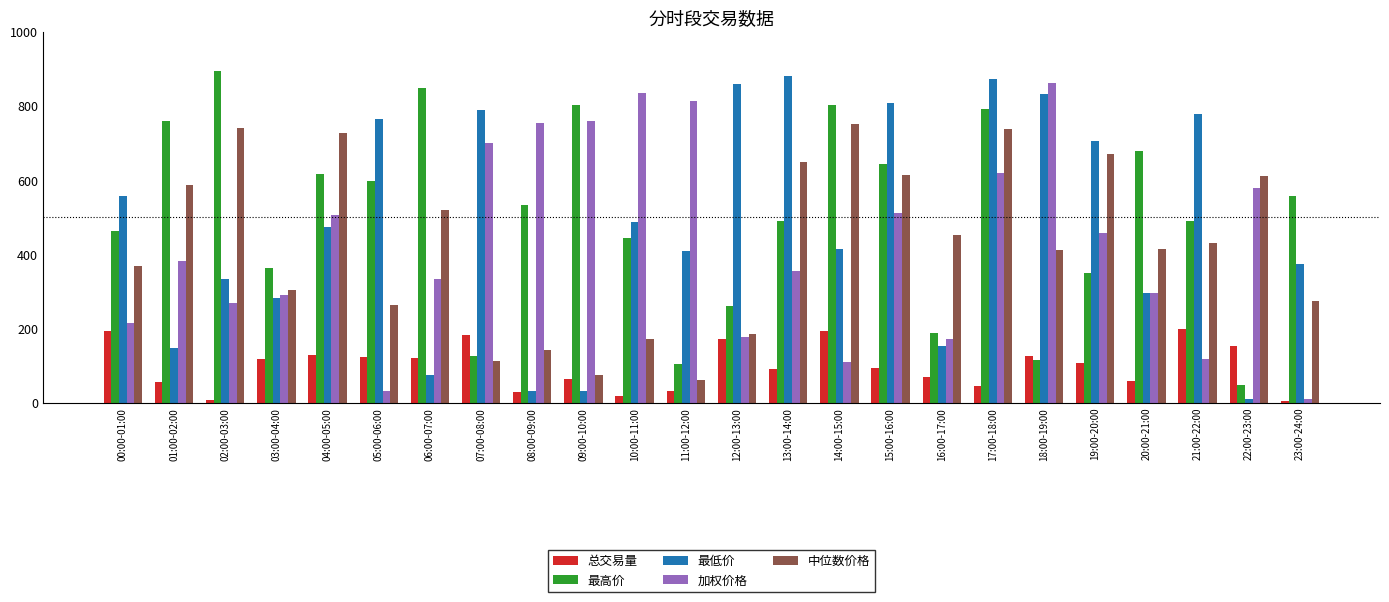

What is the difference between the highest and lowest values at 15:00-16:00?

715.9